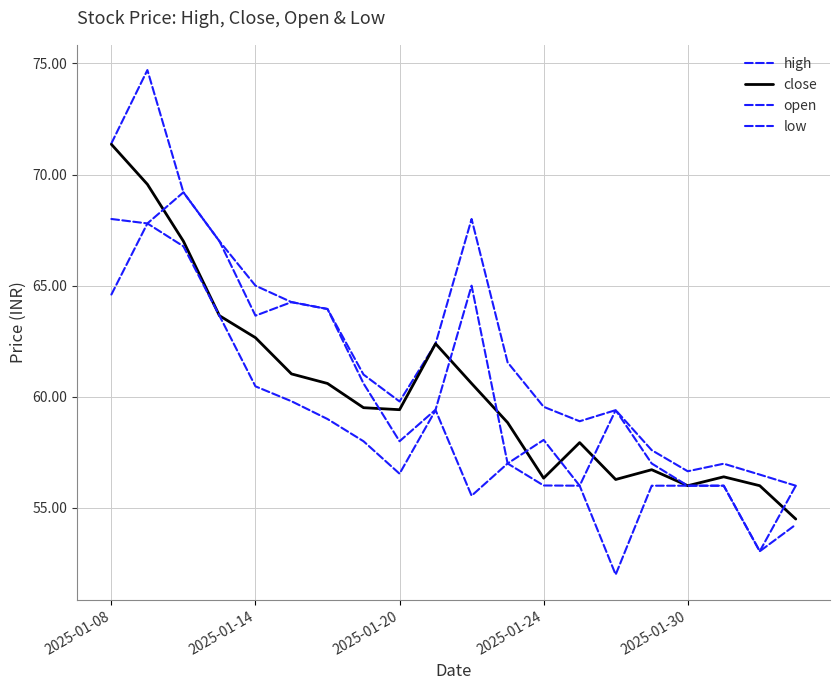

How many lines are shown in the chart?

4